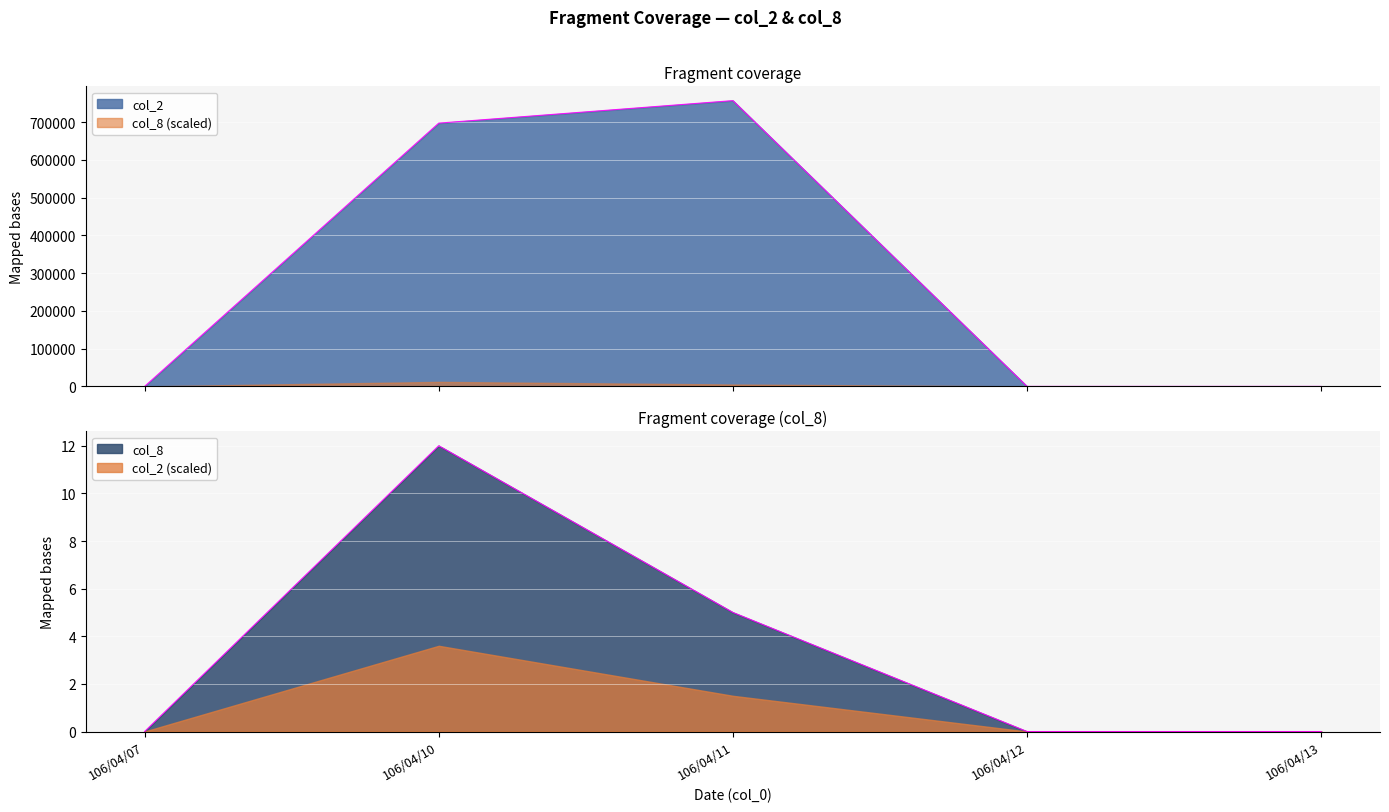

Count the col_8 values in the range 0 to 5.

4